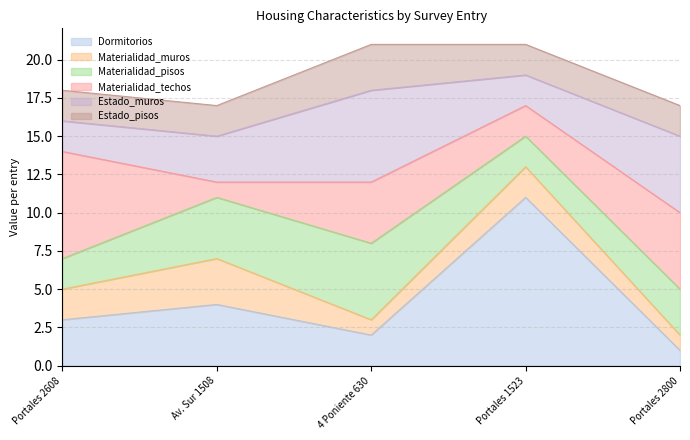

What is the sum of all Materialidad_muros values?

9